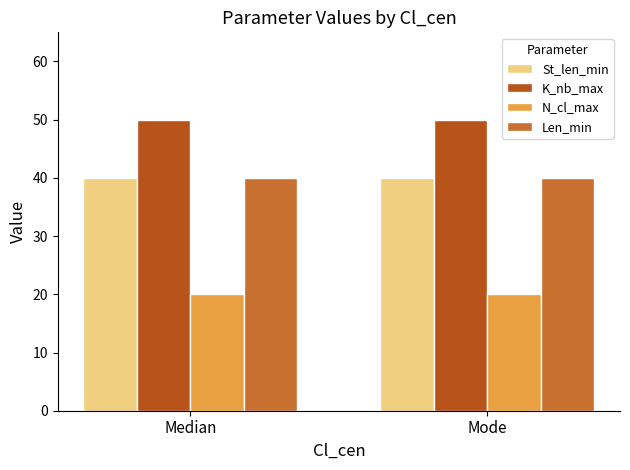

How many bars are there in total?

8